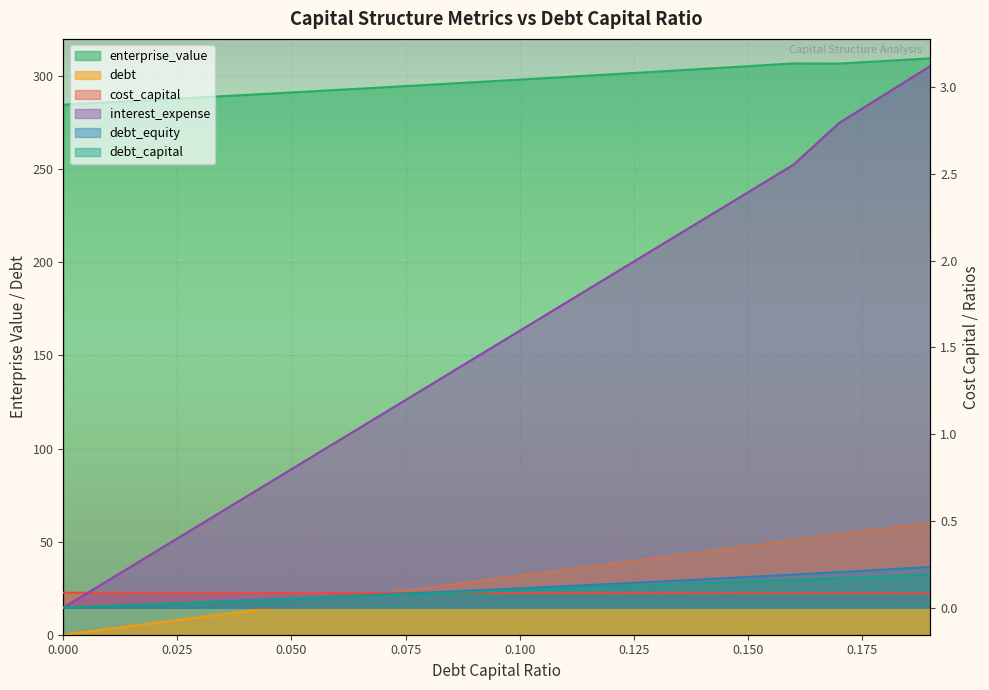

Count the number of data series in this chart.

6